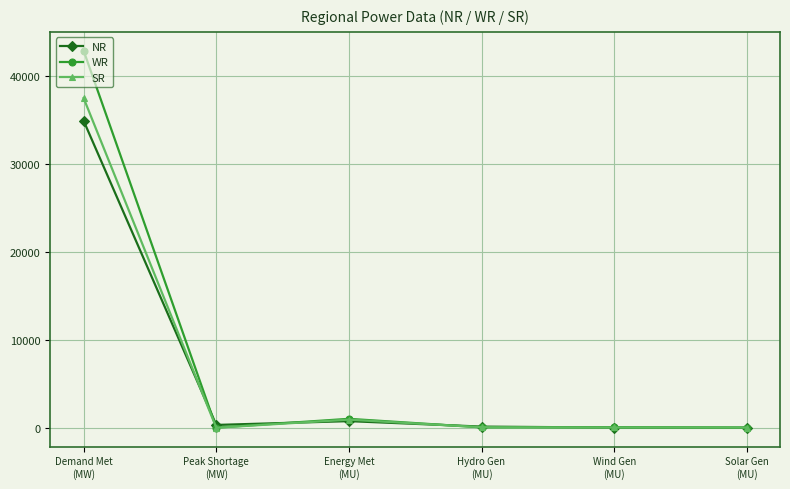

What is the label of the 6th point from the right?

Demand Met
(MW)